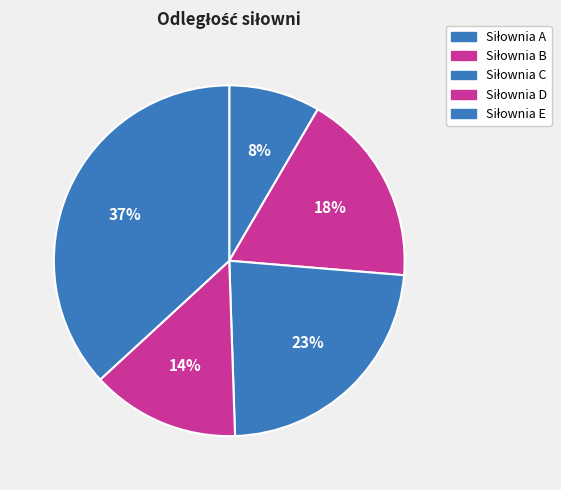

Which has a higher value, Siłownia E or Siłownia D?

Siłownia E